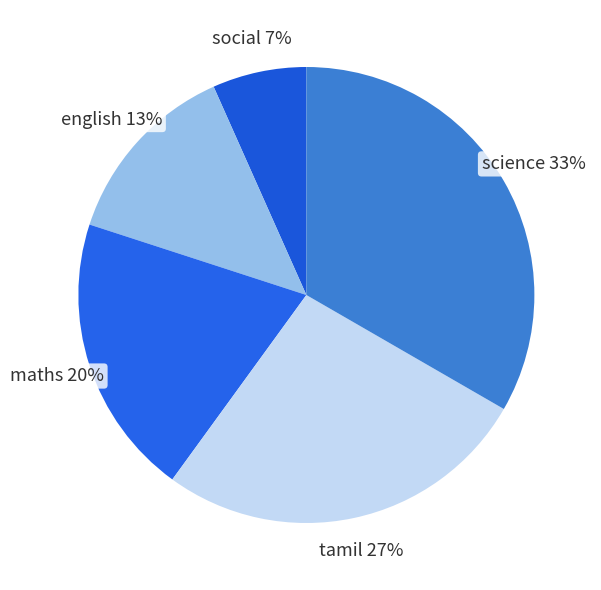

To the nearest percent, what is the difference between the science and maths slice percentages?

13%